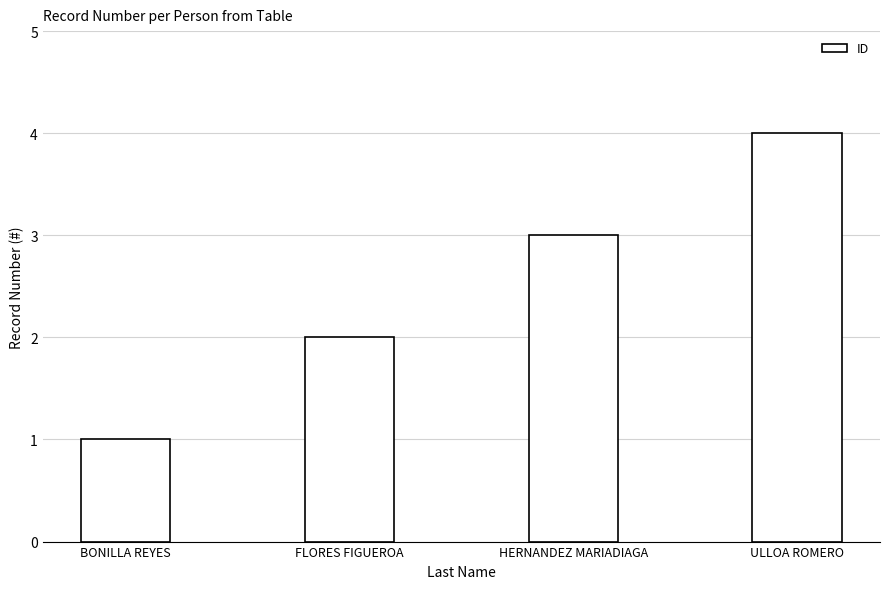

What is the difference between the values at BONILLA REYES and HERNANDEZ MARIADIAGA?

2